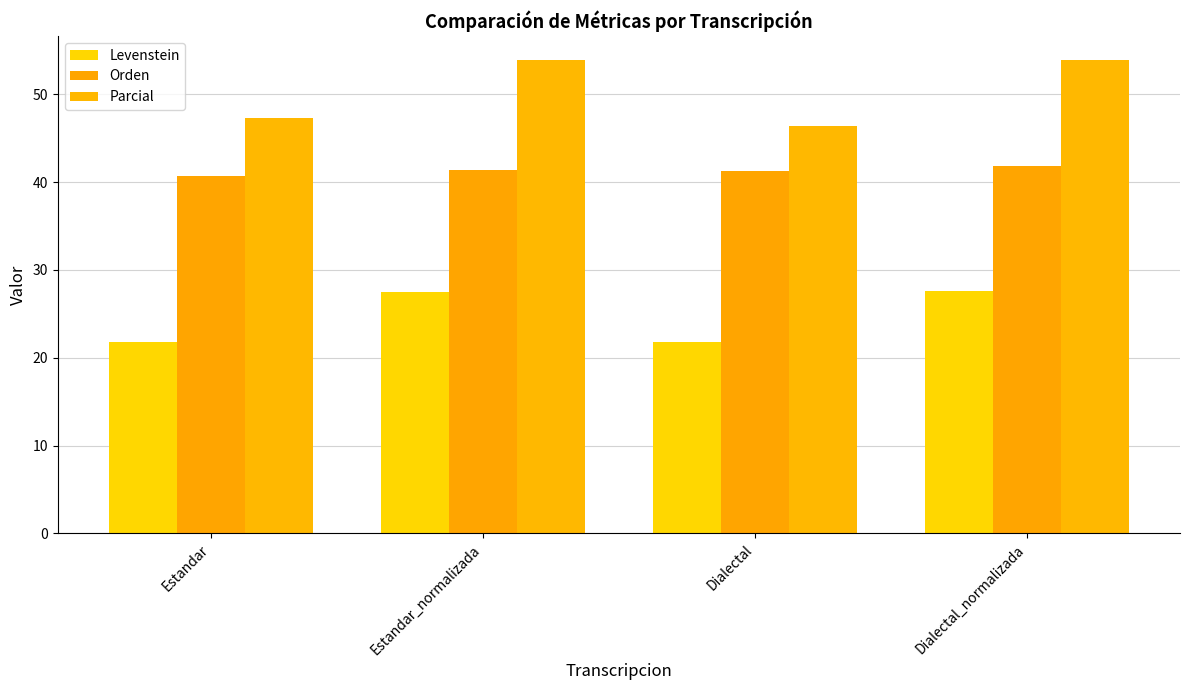

What is the average value of the Parcial series?

50.4